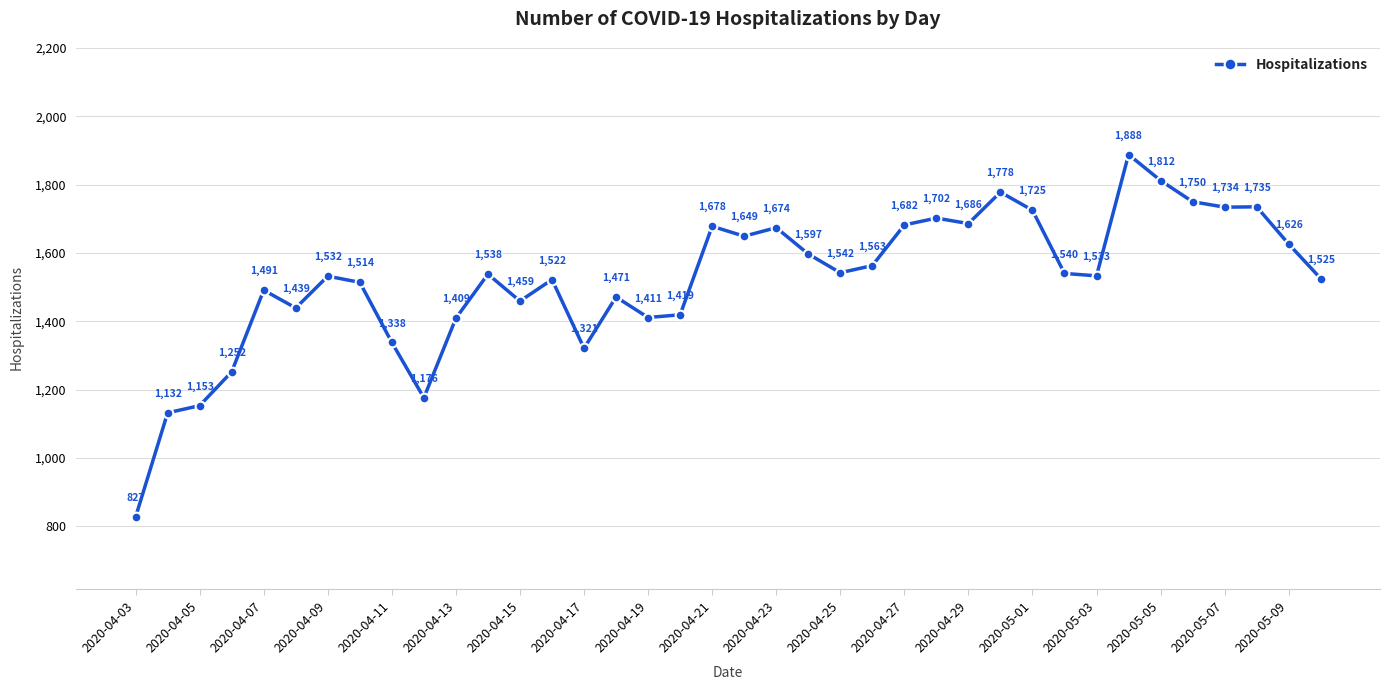

What is the value of the 30th point from the left?

1540